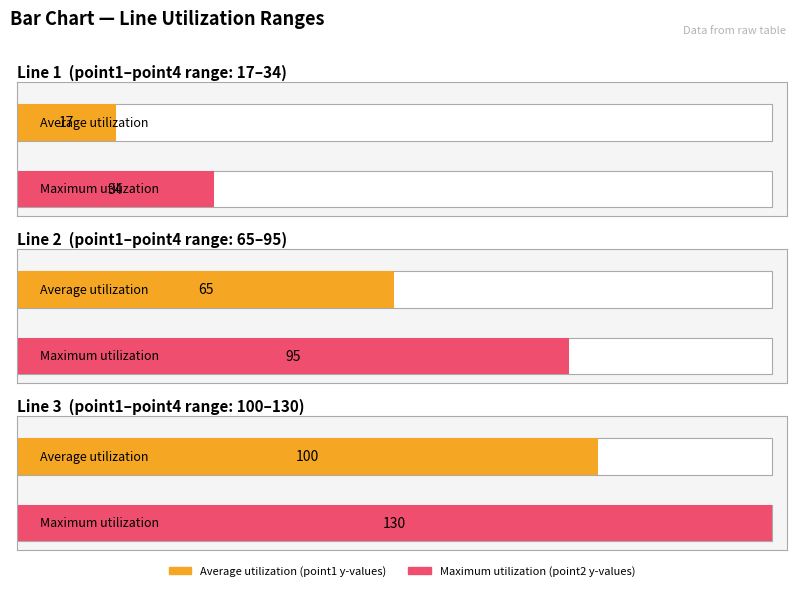

Which has a higher value, line 3 or line 1?

line 3